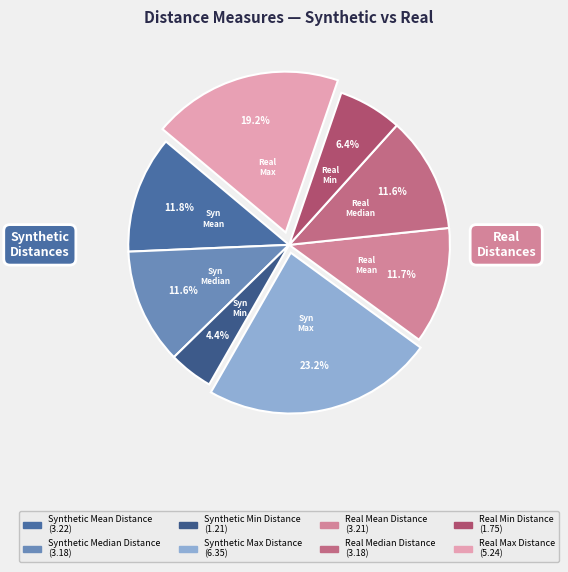

To the nearest percent, what percentage of the pie is Real Median Distance?

12%